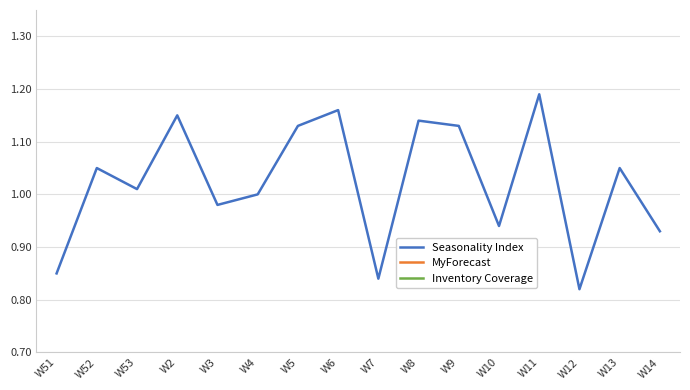

Which series has the largest total across all categories?

Seasonality Index